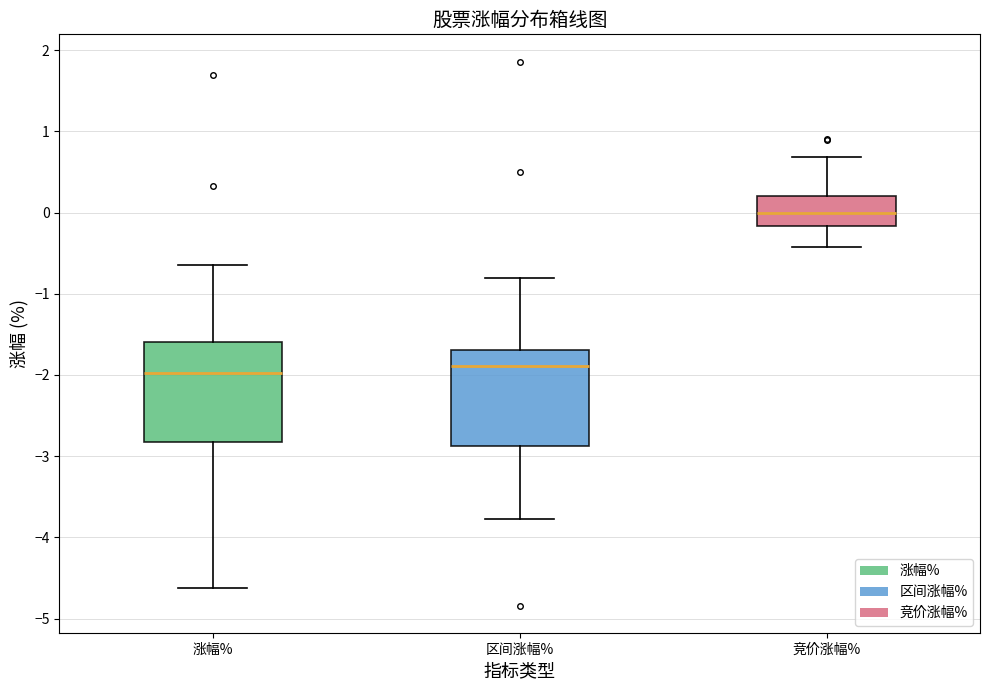

Where does the lower whisker of the box for 涨幅% end on the y-axis? The values are not printed on the chart, so give them approximately, as read against the axis.

-4.6